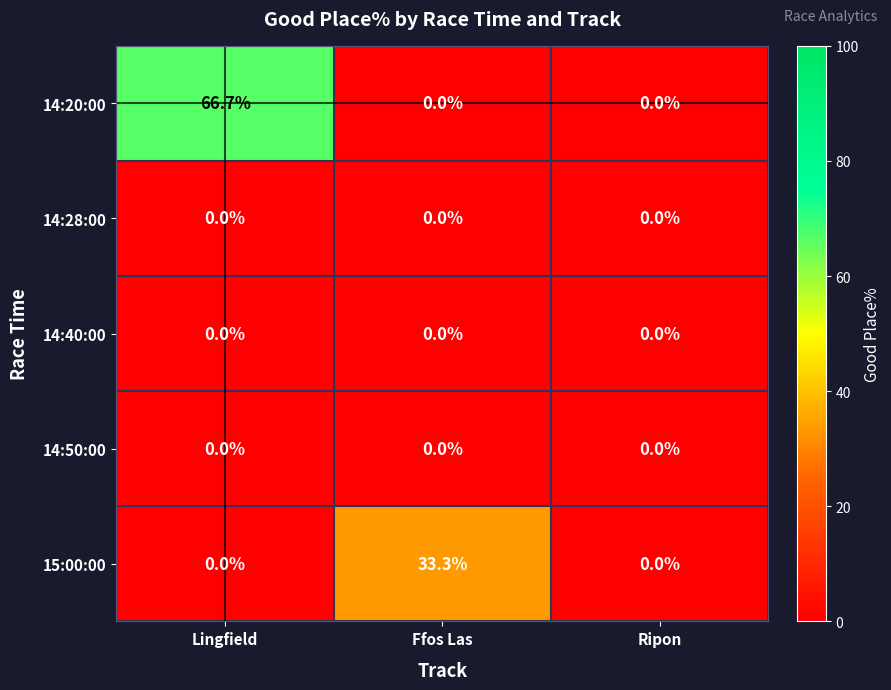

Reading left to right, transcribe all the data shown in this chart.

14:20:00: 66.7	0.0	0.0
14:28:00: 0.0	0.0	0.0
14:40:00: 0.0	0.0	0.0
14:50:00: 0.0	0.0	0.0
15:00:00: 0.0	33.3	0.0